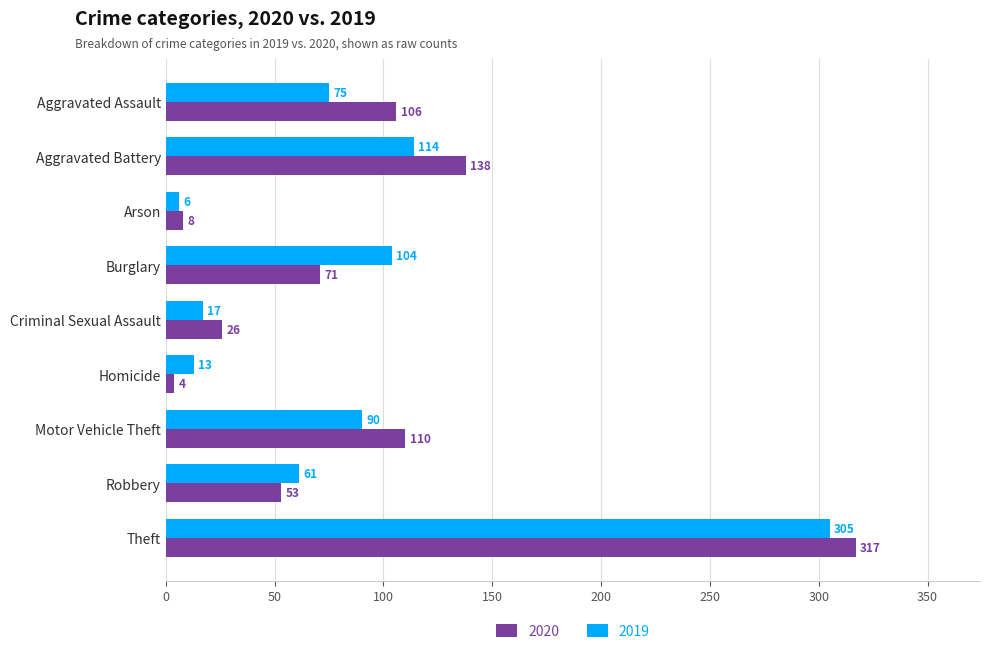

What is the lowest value of the 2019 series?

6